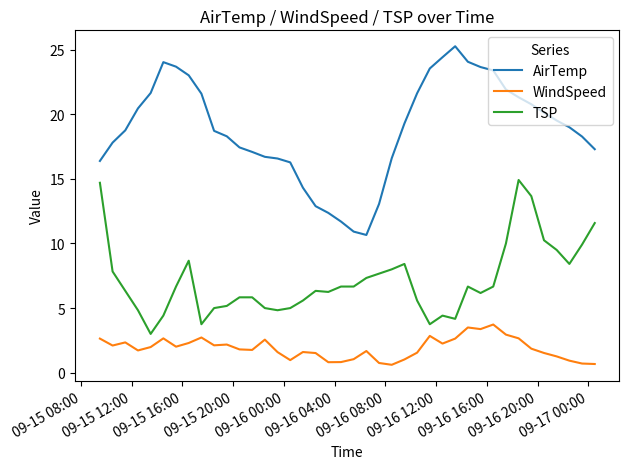

True or false: WindSpeed and TSP intersect in this chart.

False